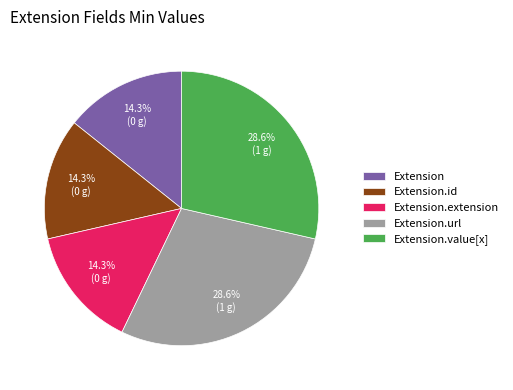

Between Extension.id and Extension.url, which is larger?

Extension.url